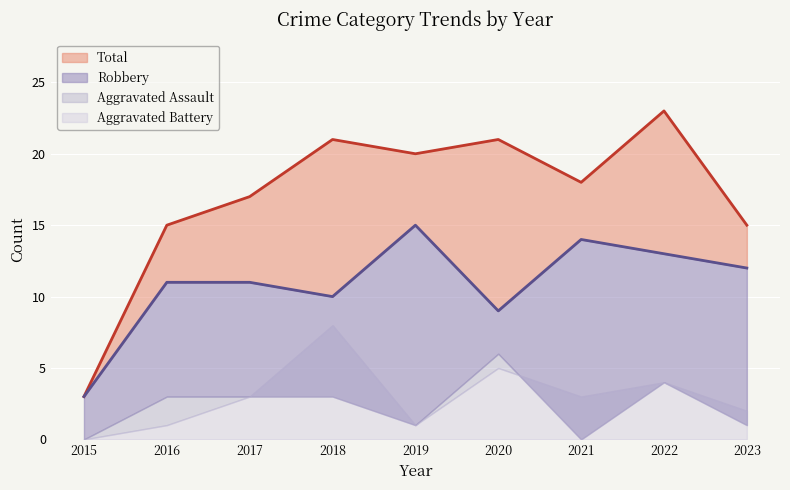

What is the difference between the maximum and second lowest values in the Total series?

8